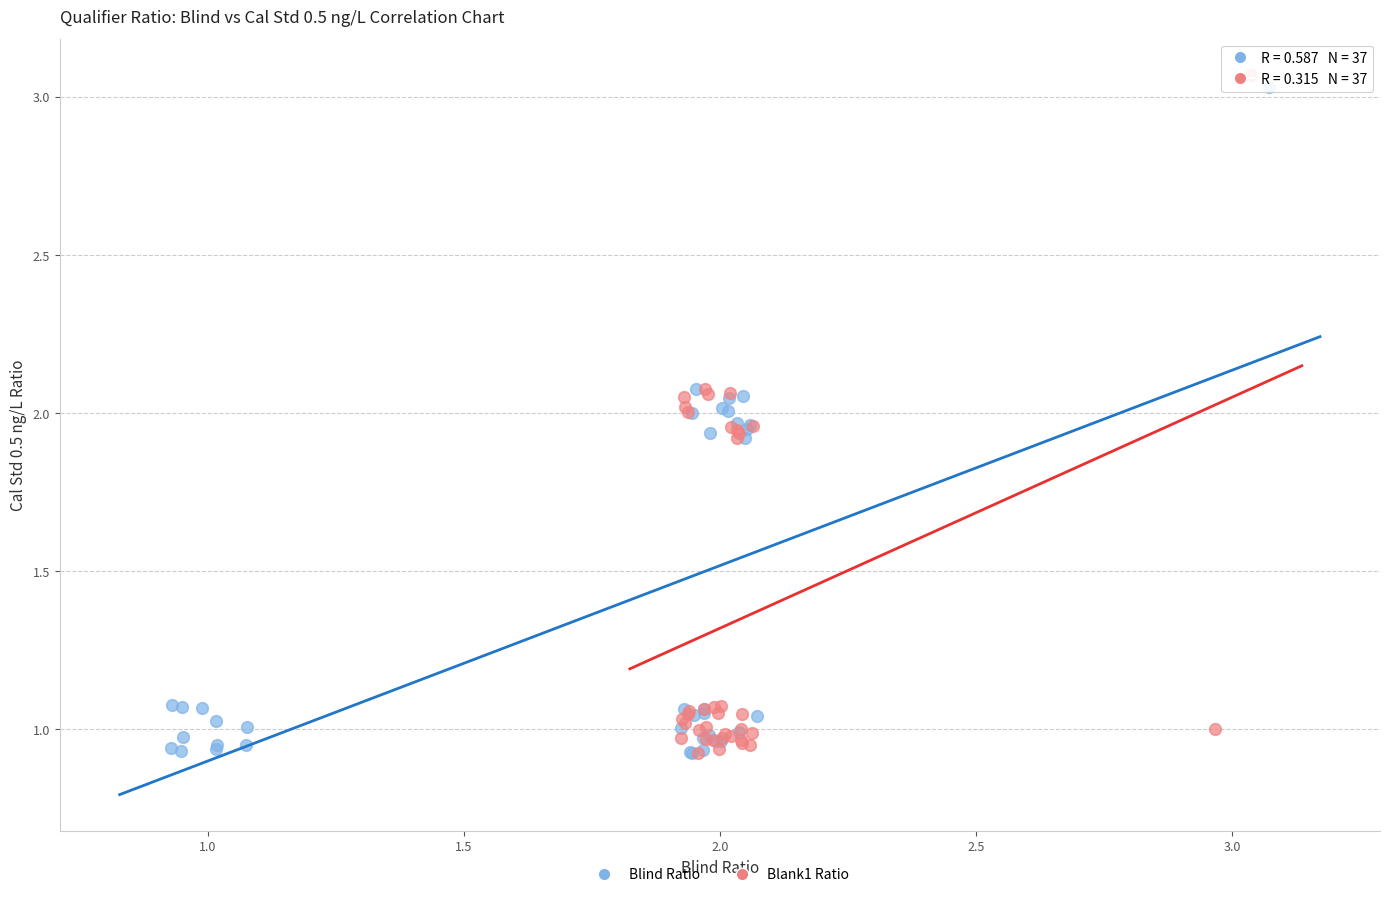

Which series has the largest Y range (max minus min)?

Blank1 Ratio